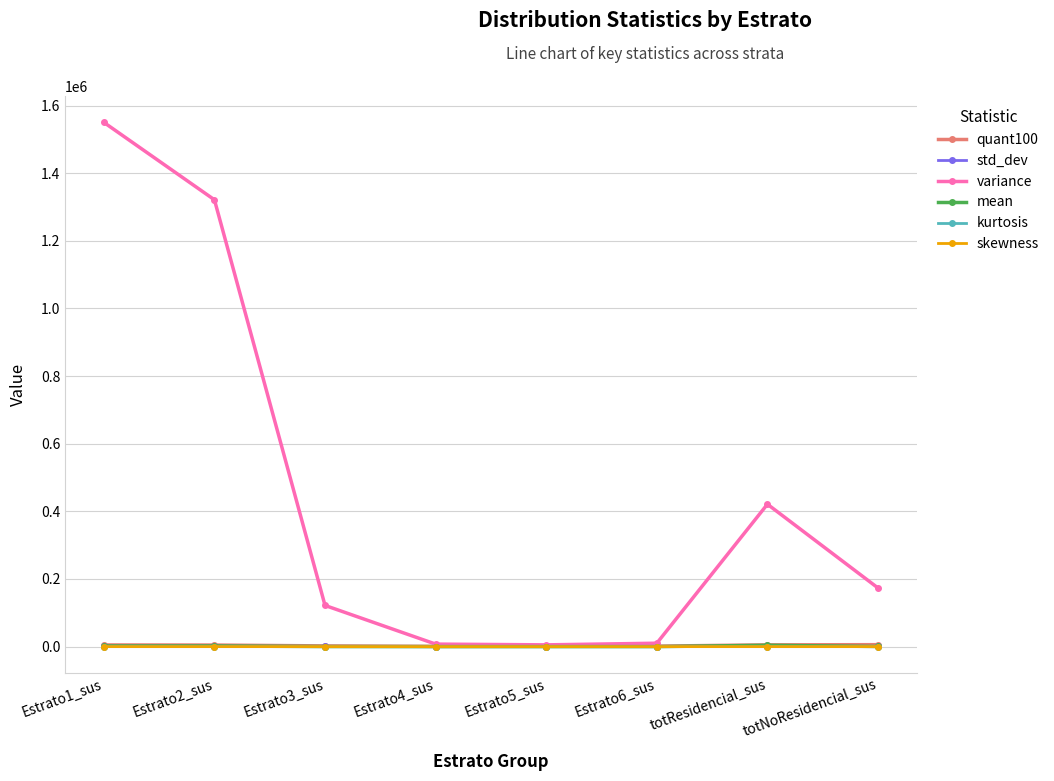

At which label does kurtosis first exceed 5?

Estrato3_sus